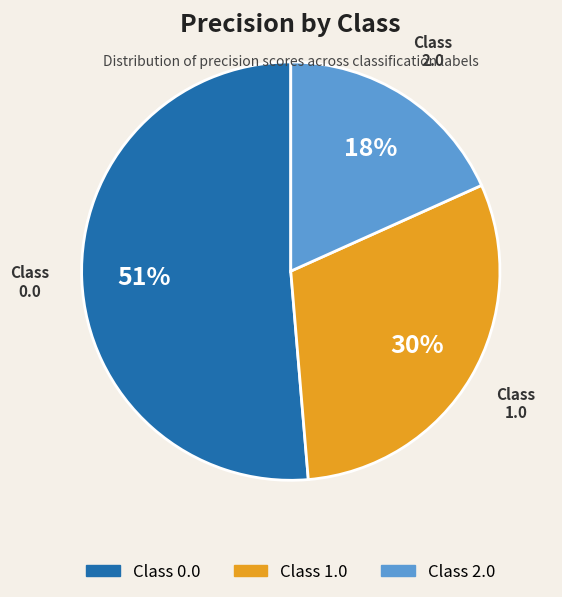

Does any single category account for the majority?

Yes